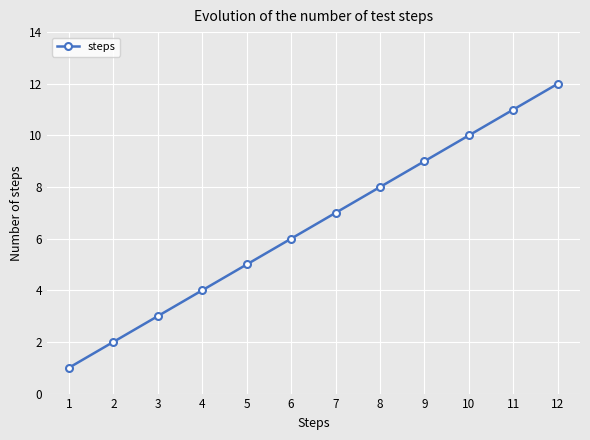

The value at 6 is 10. True or false?

False